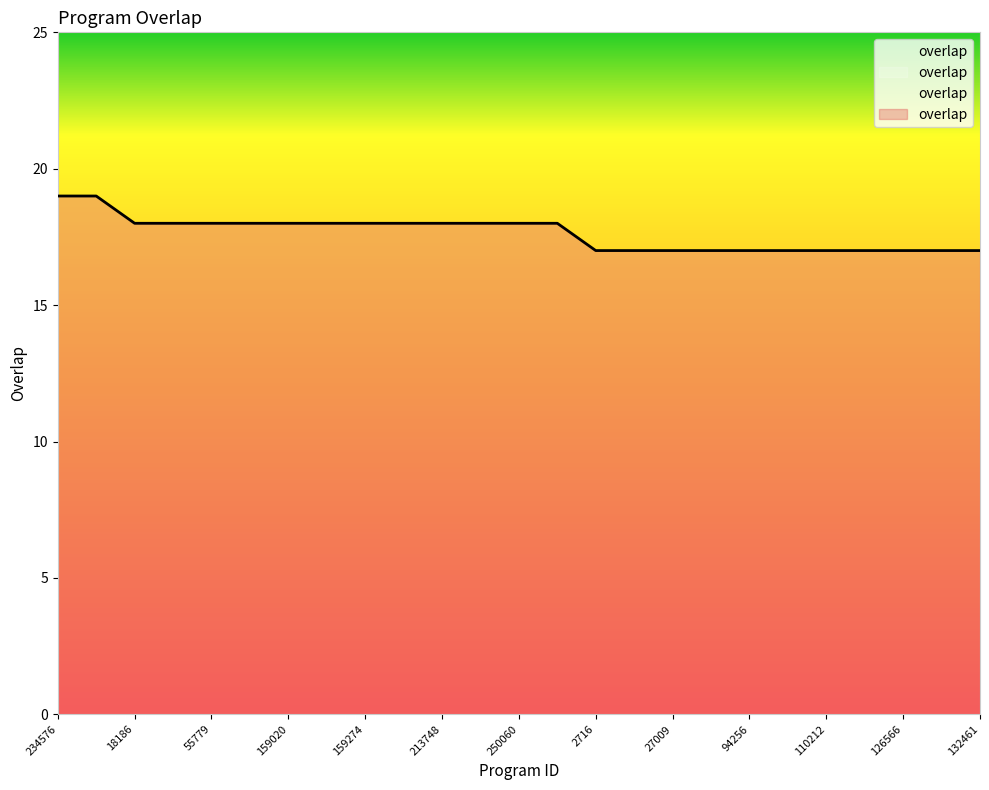

What is the greatest value displayed?

19